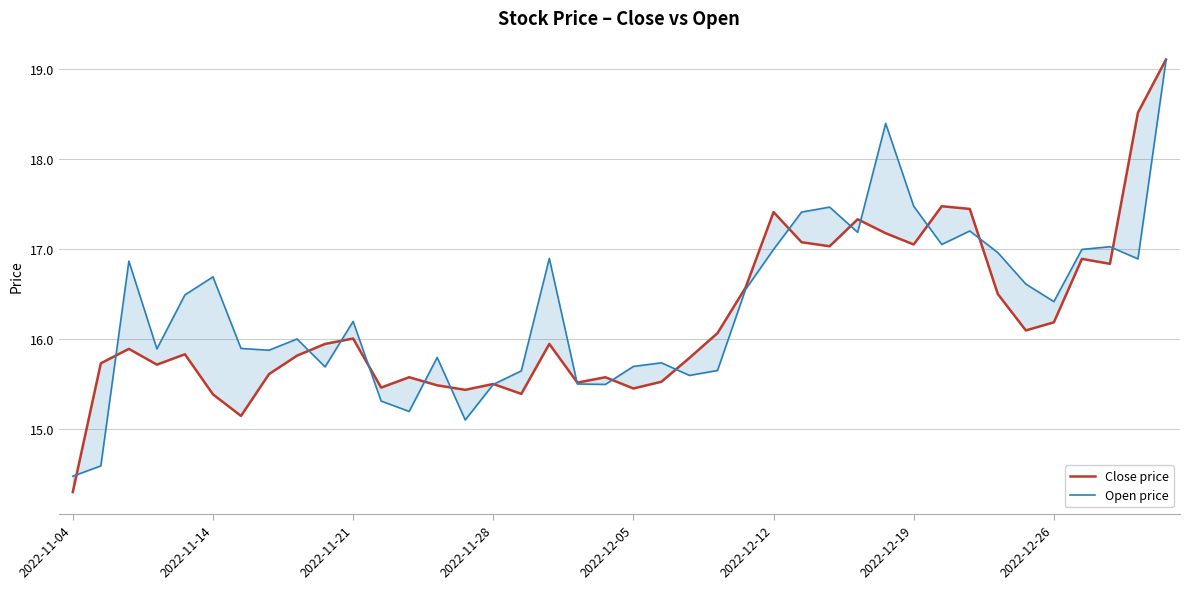

How many data points in Open price are above 16?

22